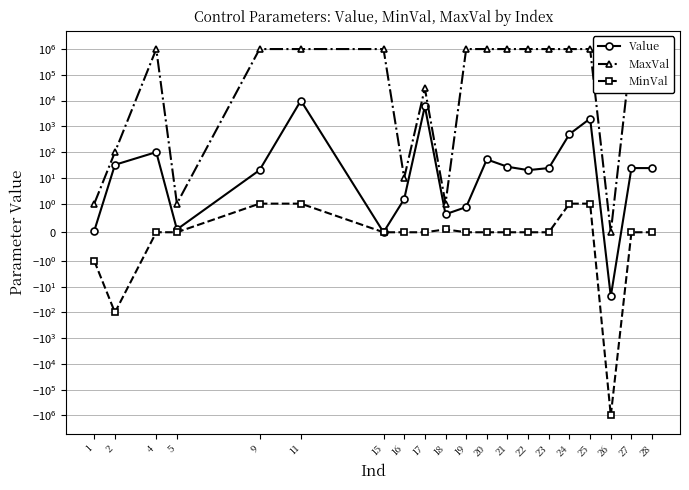

At which category is the sum across all series the highest?

11